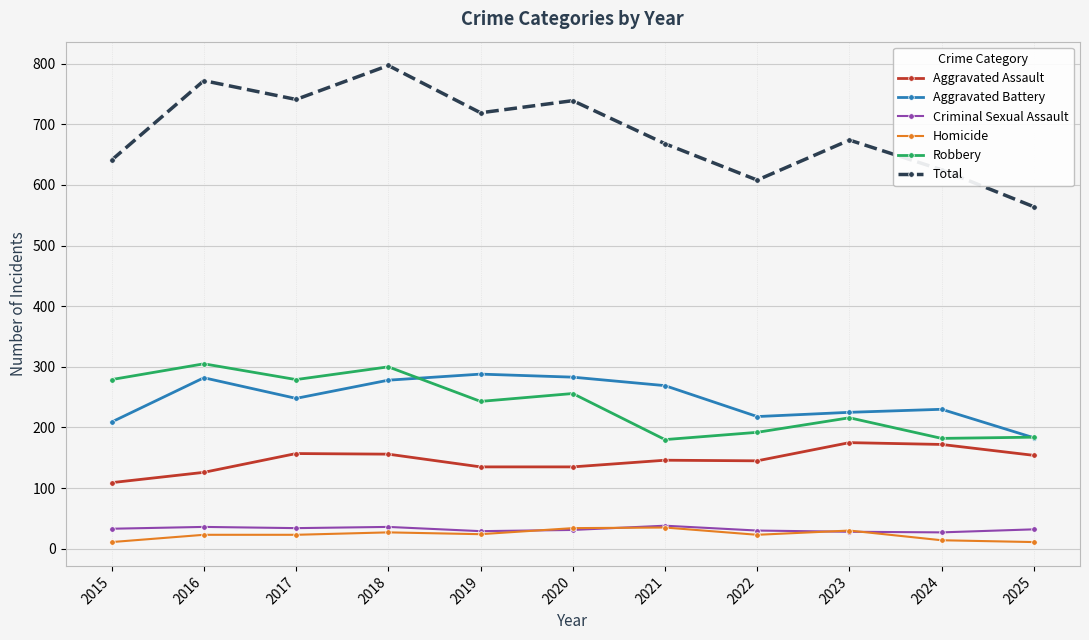

True or false: Homicide and Robbery intersect in this chart.

False